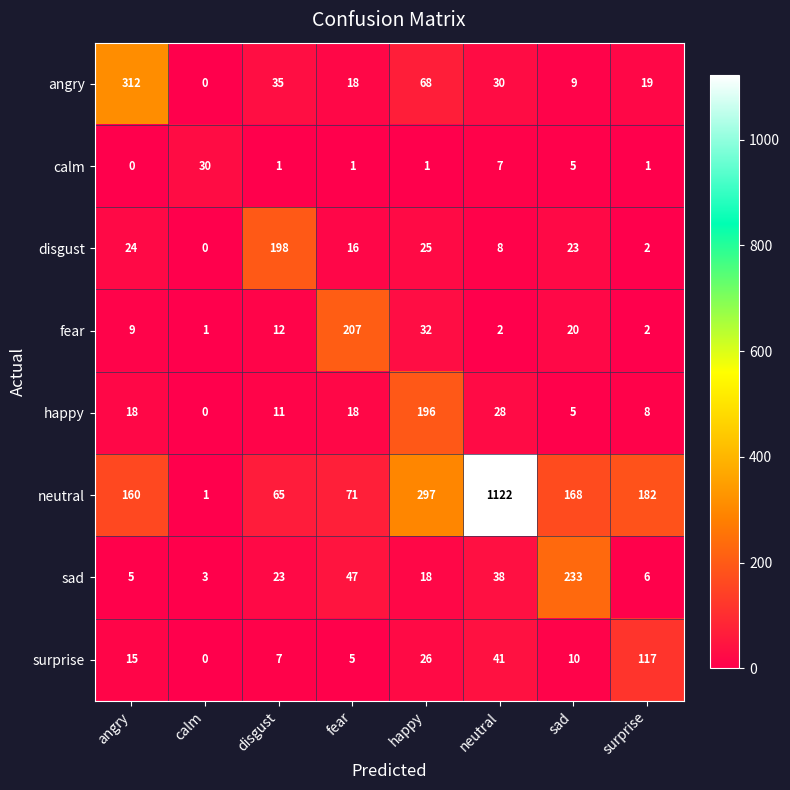

Which series has the largest total across all categories?

neutral